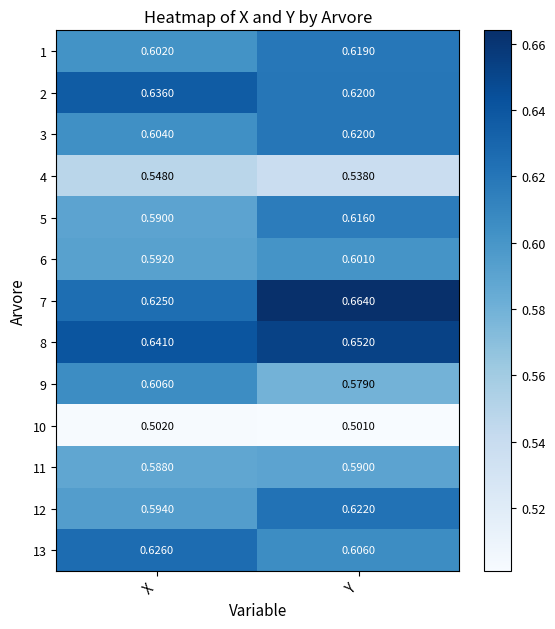

Between X and Y, which series saw the biggest shift?

7